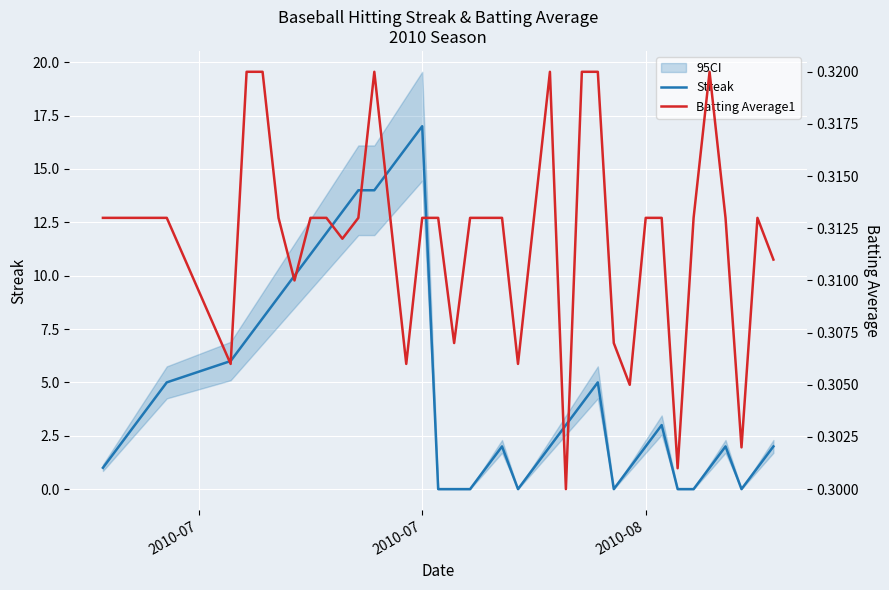

True or false: Streak has a value of 2 at 2010-08.

True